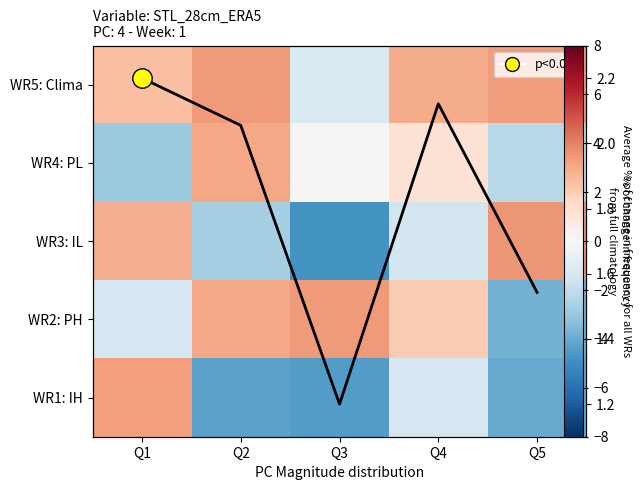

At which category does the chart reach its minimum across all series?

Q3